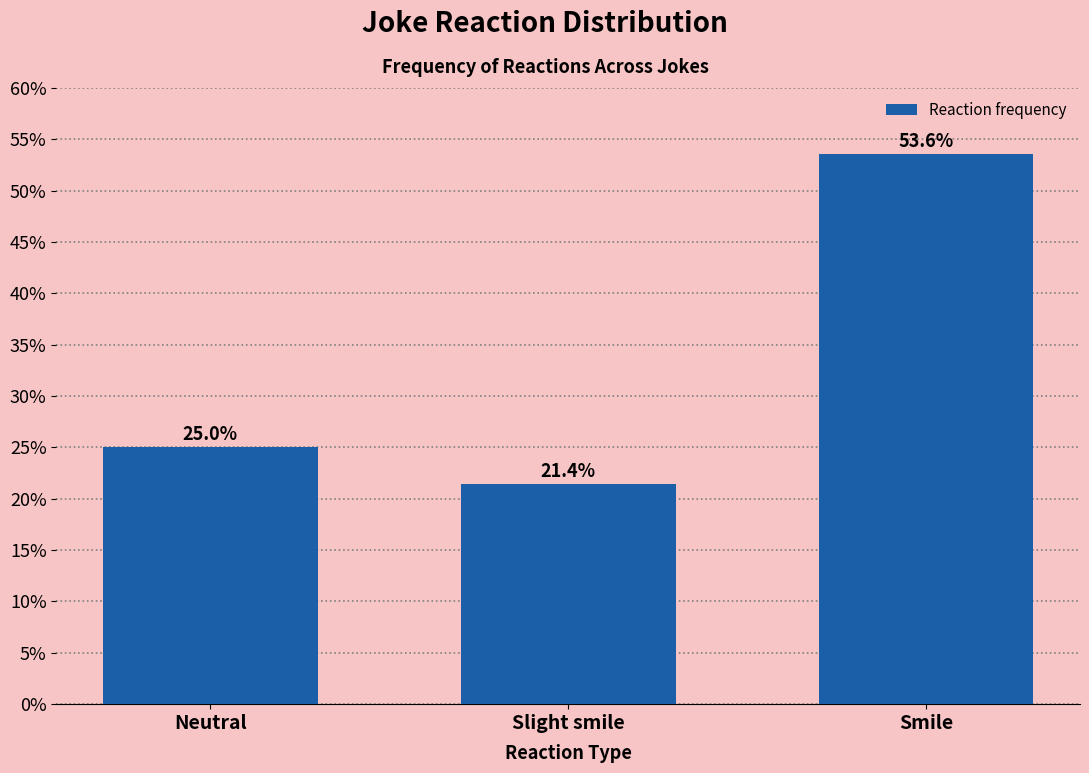

Reading left to right, transcribe all the data shown in this chart.

Neutral=25.0	Slight smile=21.4	Smile=53.6